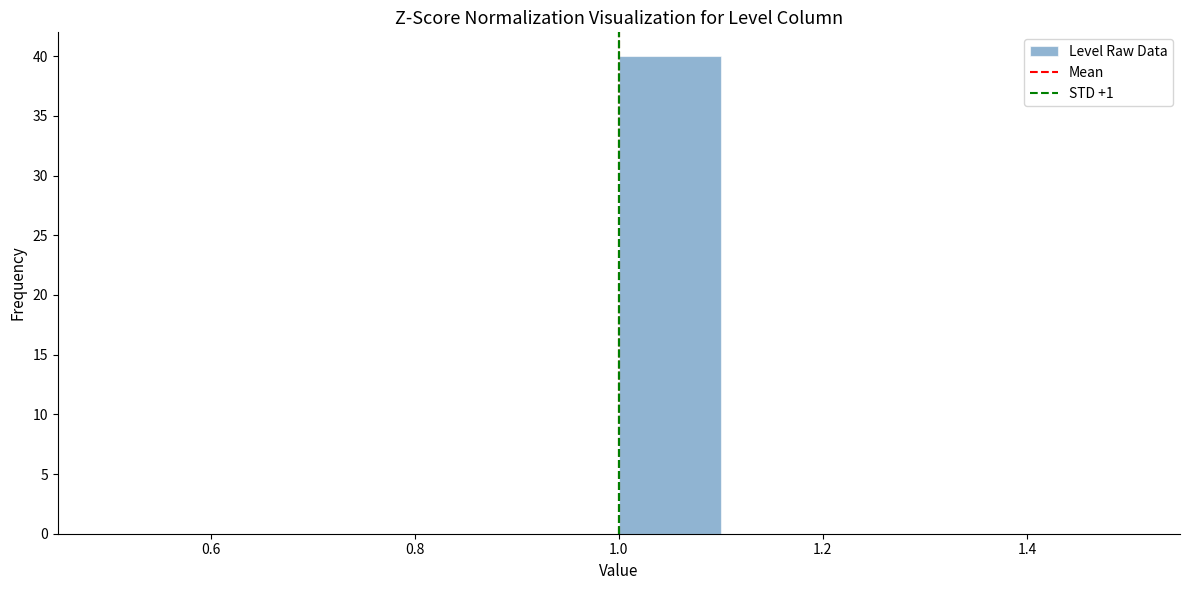

How tall is the bar that spans 1.0 to 1.1 on the x-axis? The values are not printed on the chart, so give them approximately, as read against the axis.

40